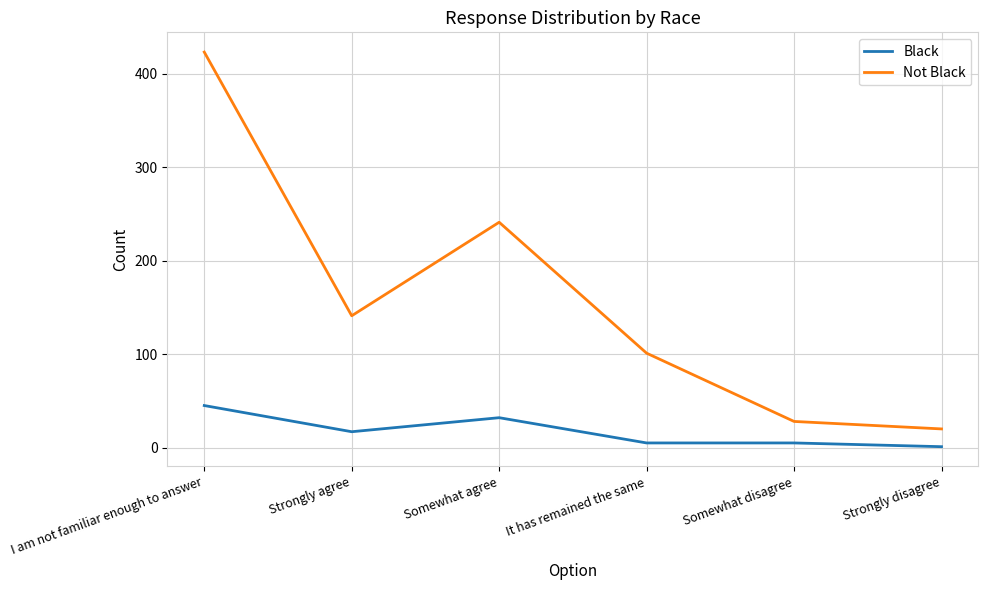

At how many categories does at least one series exceed 170?

2